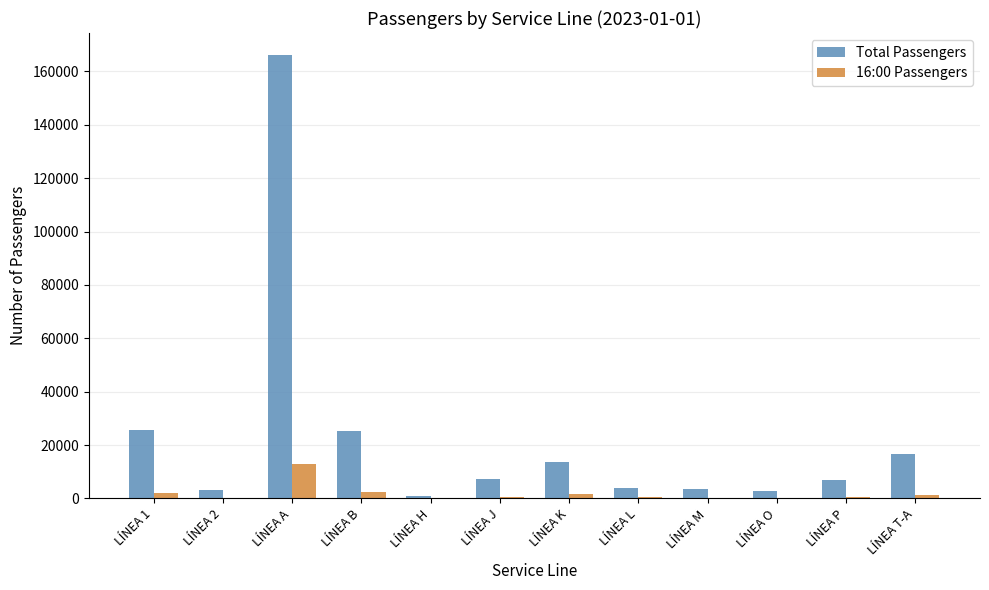

True or false: 16:00 Passengers has a value of 13027 at LÍNEA A.

True